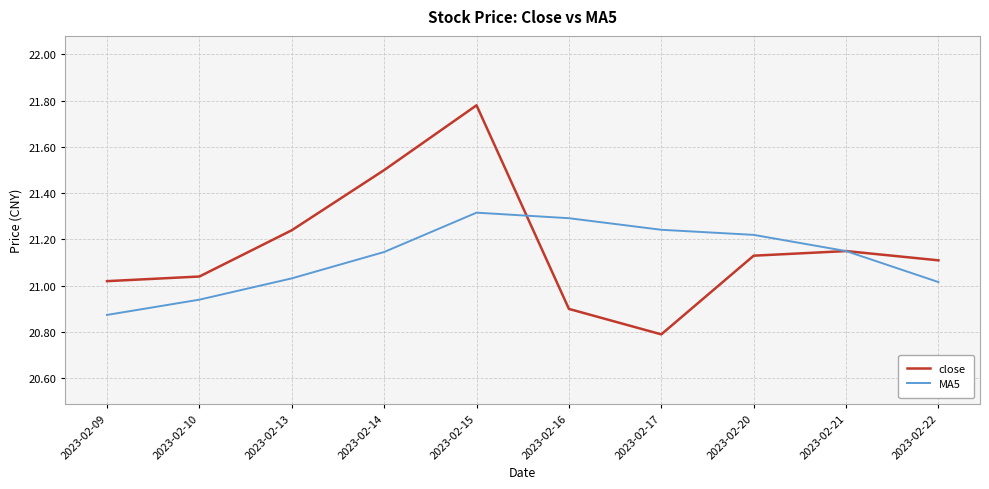

At which label does close first exceed 21?

2023-02-09